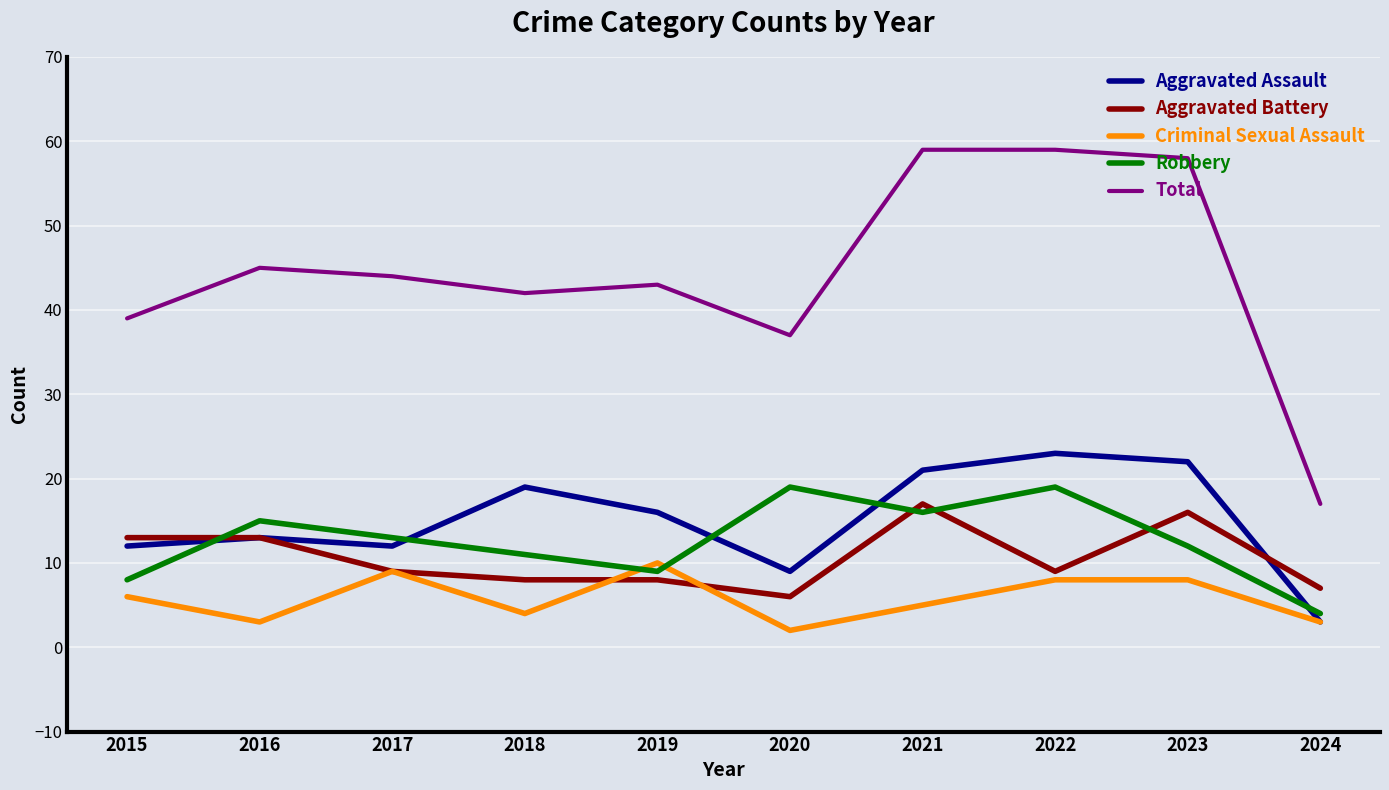

Reading left to right, list all the values displayed in this chart.

Aggravated Assault: 12	13	12	19	16	9	21	23	22	3
Aggravated Battery: 13	13	9	8	8	6	17	9	16	7
Criminal Sexual Assault: 6	3	9	4	10	2	5	8	8	3
Robbery: 8	15	13	11	9	19	16	19	12	4
Total: 39	45	44	42	43	37	59	59	58	17